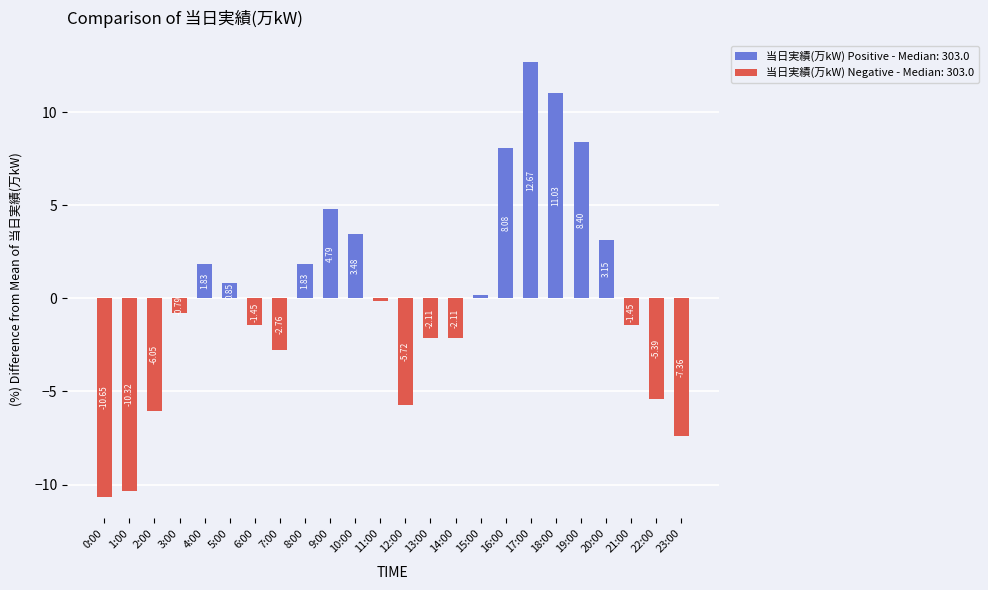

At which category does the chart reach its peak across all series?

17:00